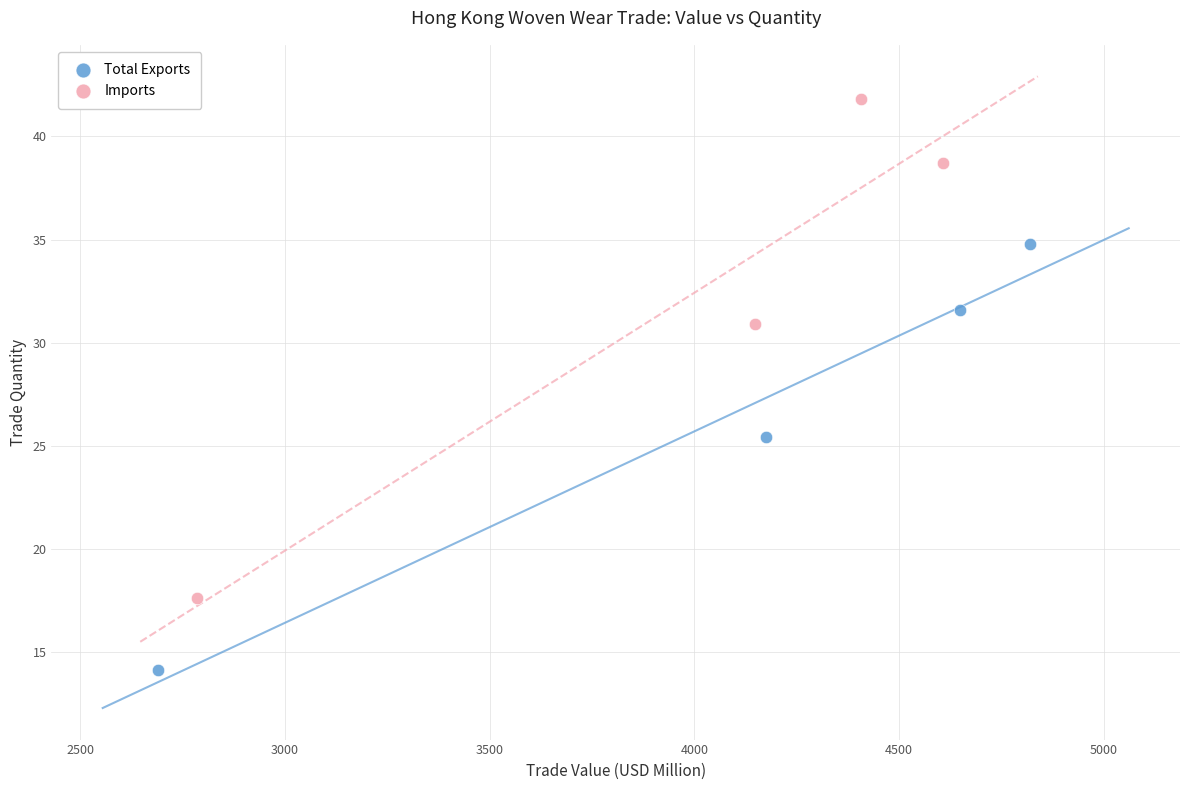

Which series contains the highest Y value?

Imports